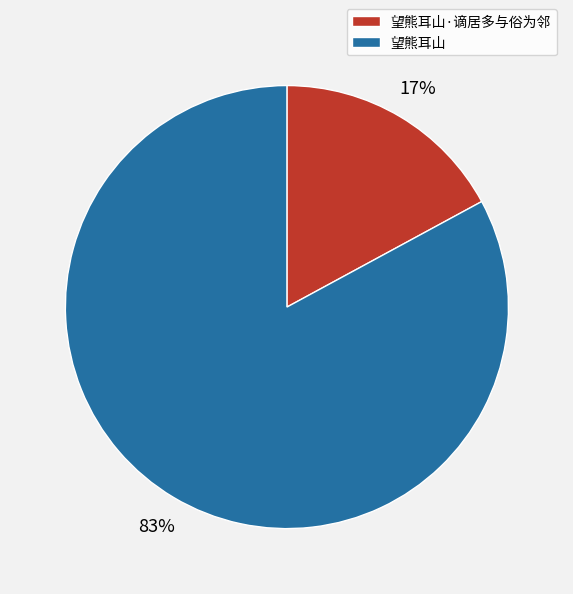

True or false: 望熊耳山·谪居多与俗为邻 accounts for 10% of the total.

False